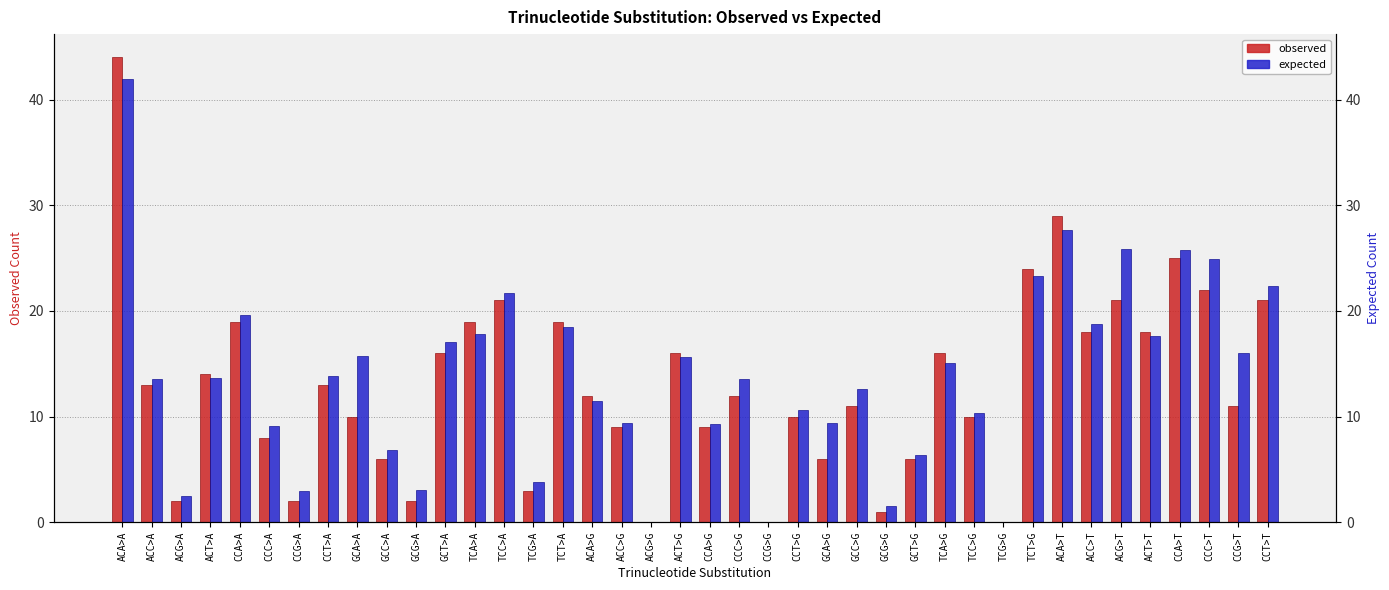

How many data points in expected are above 13?

22